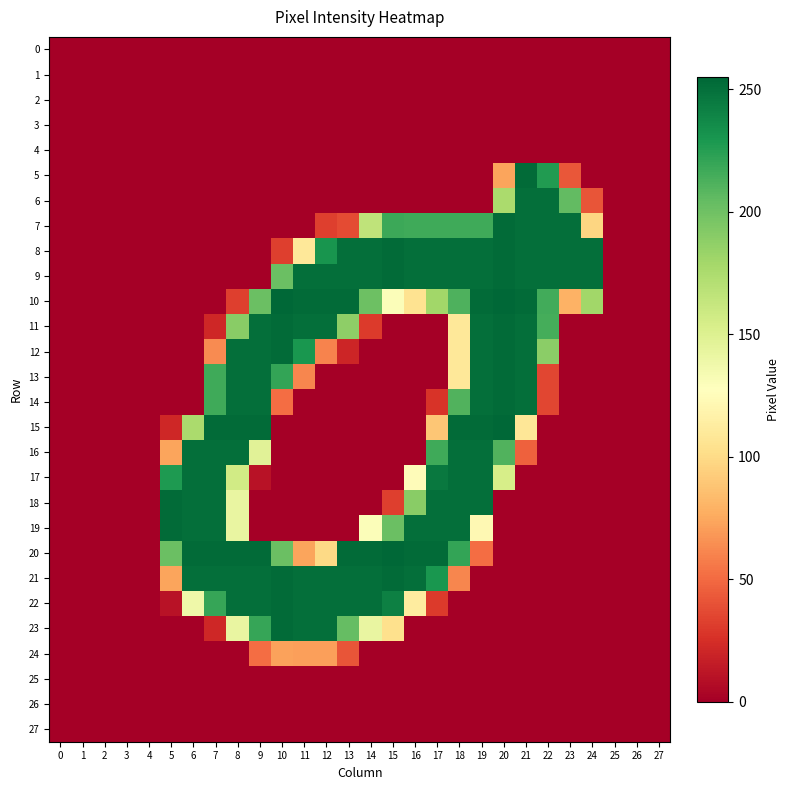

Rank the series at 6 from highest to lowest value.

20, 16, 17, 18, 19, 21, 15, 22, 0, 1, 2, 3, 4, 5, 6, 7, 8, 9, 10, 11, 12, 13, 14, 23, 24, 25, 26, 27